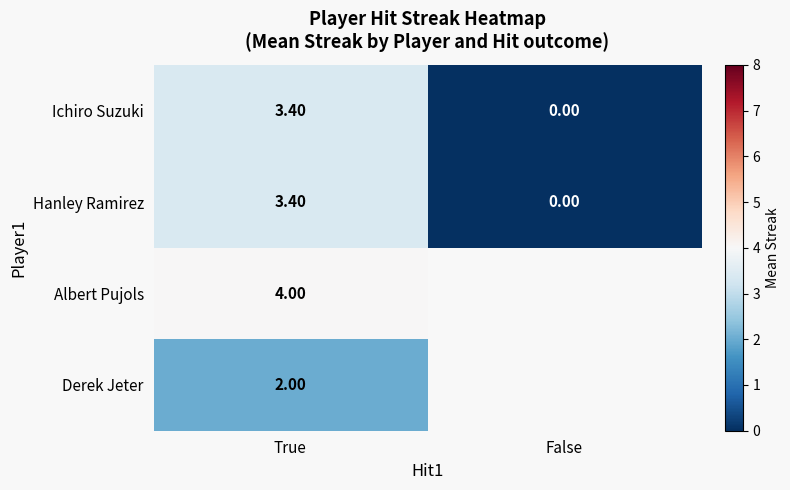

What is the spread (max minus min) of values at True?

2.0